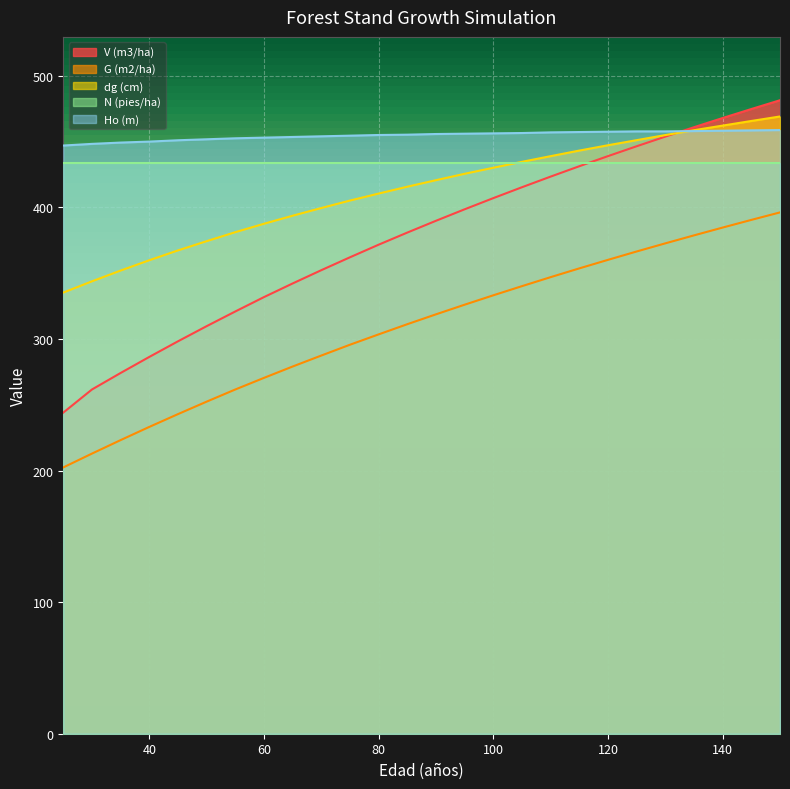

Which series has the largest range (max minus min)?

V (m3/ha)